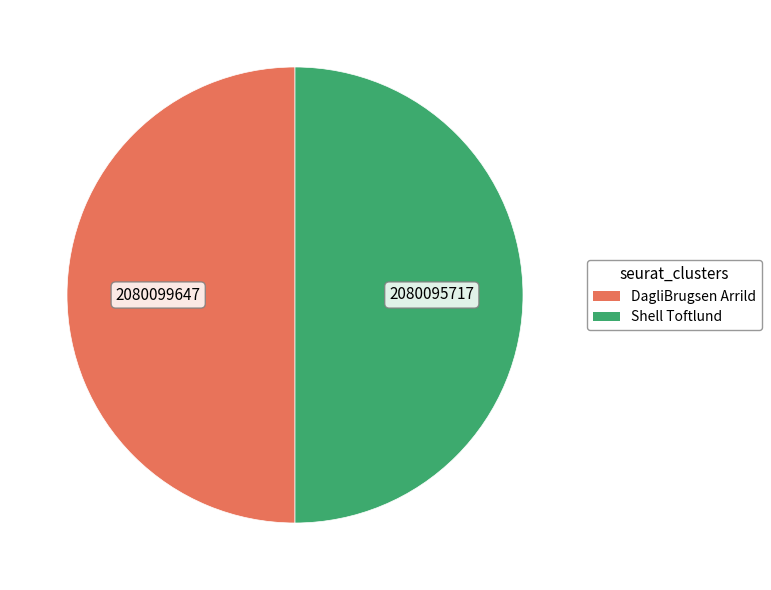

What is the ratio of the value at DagliBrugsen Arrild to the value at Shell Toftlund?

1.0